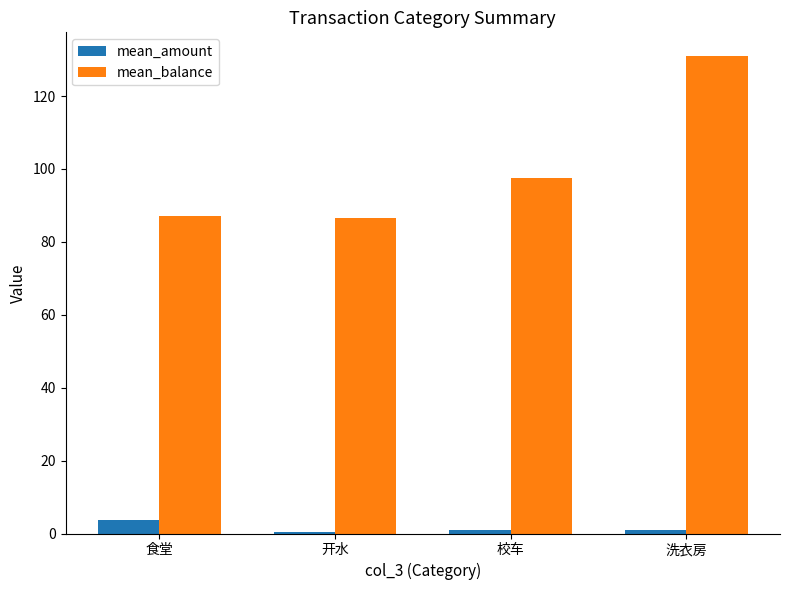

What is the total value across all series at 校车?

98.4